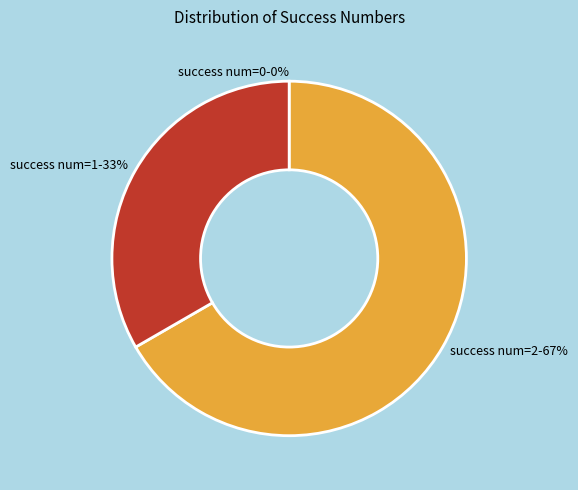

Rank the categories by value from lowest to highest.

0, 1, 2